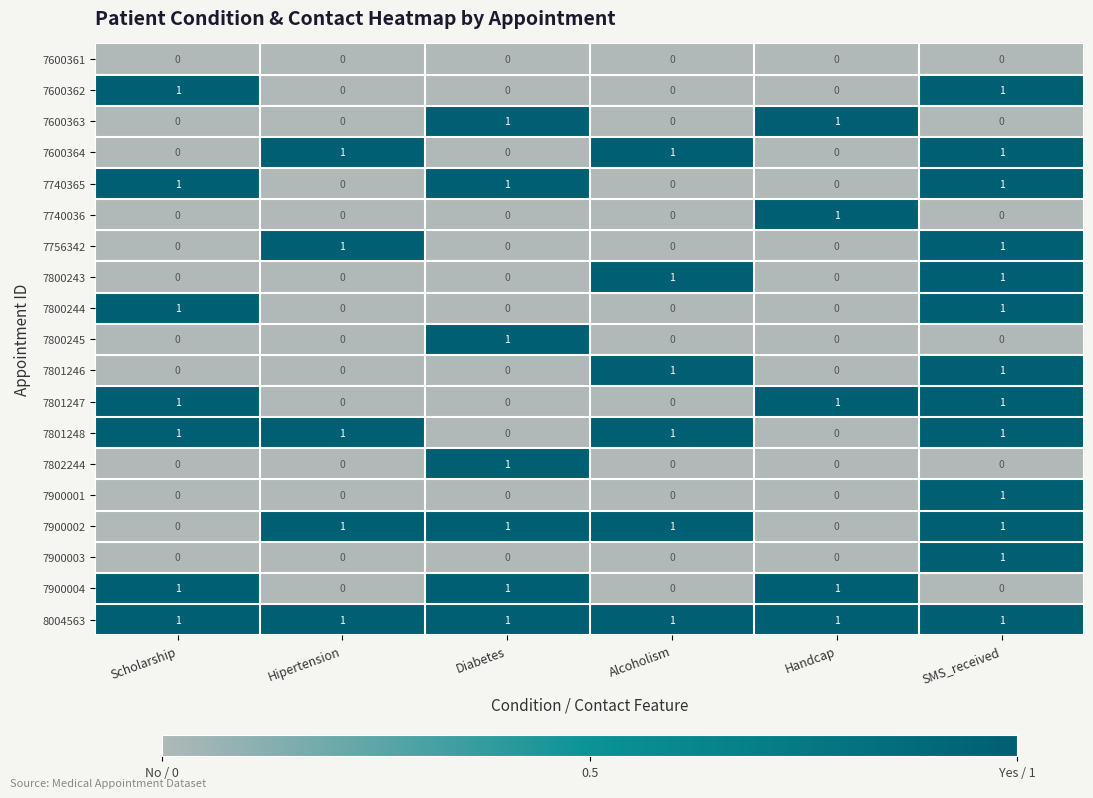

Count the number of categories in the chart.

6